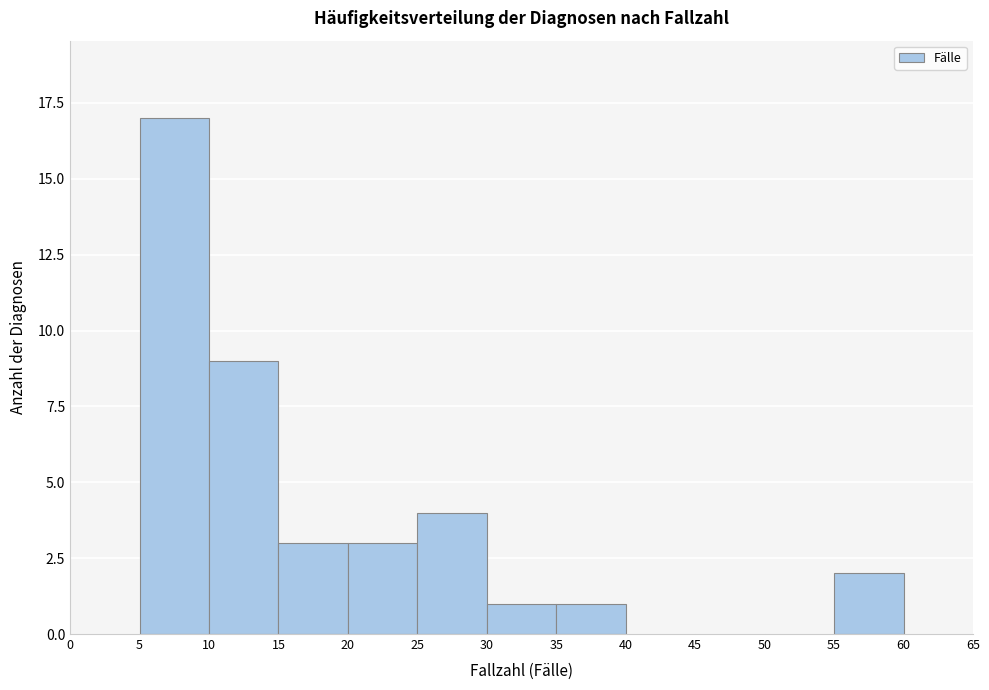

Reading left to right, list every bar in this chart as the range it spans on the x-axis followed by its height. The values are not printed on the chart, so give them approximately, as read against the axis.

0 to 5: 0
5 to 10: 17
10 to 15: 9
15 to 20: 3
20 to 25: 3
25 to 30: 4
30 to 35: 1
35 to 40: 1
40 to 45: 0
45 to 50: 0
50 to 55: 0
55 to 60: 2
60 to 65: 0